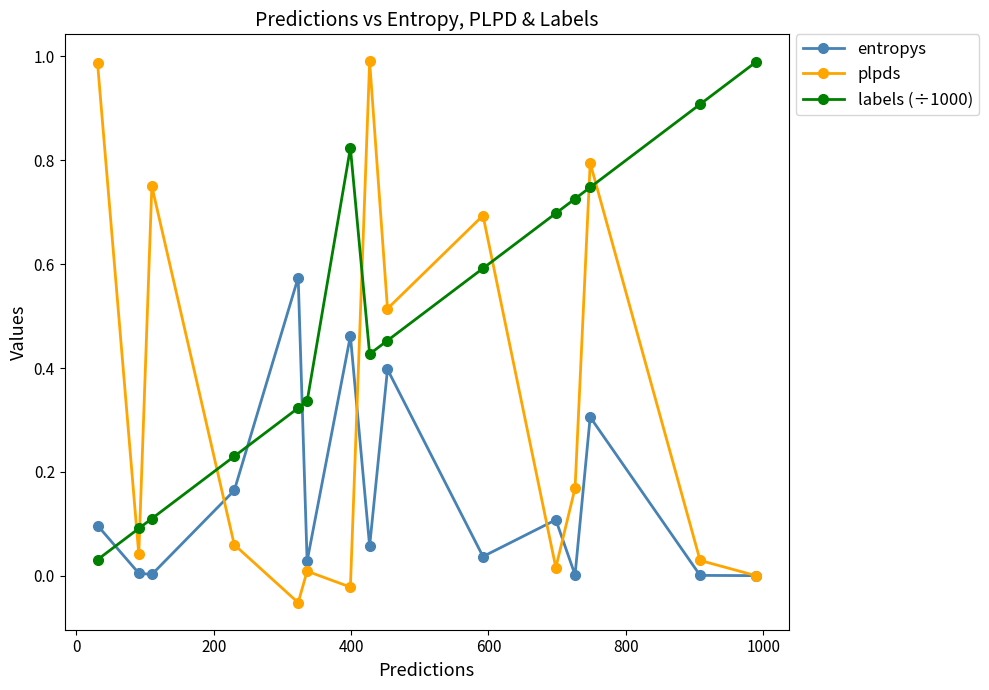

In plpds, how many points are higher than both neighbors (excluding endpoints)?

5